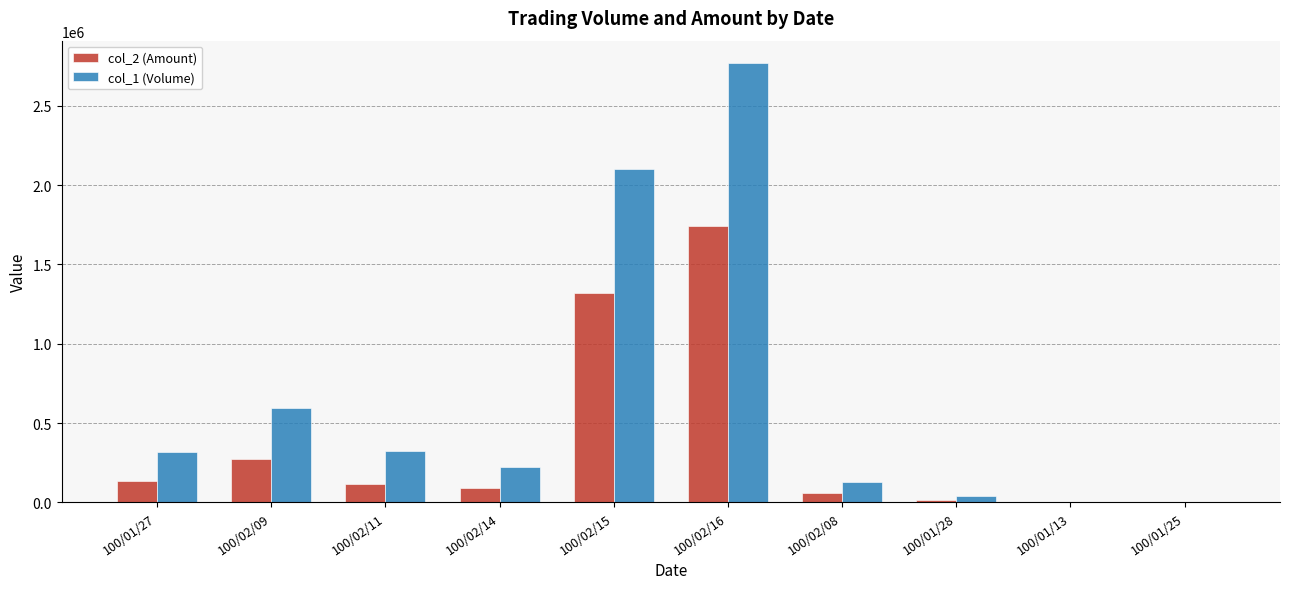

The value of col_1 (Volume) at 100/02/16 is 560155. True or false?

False